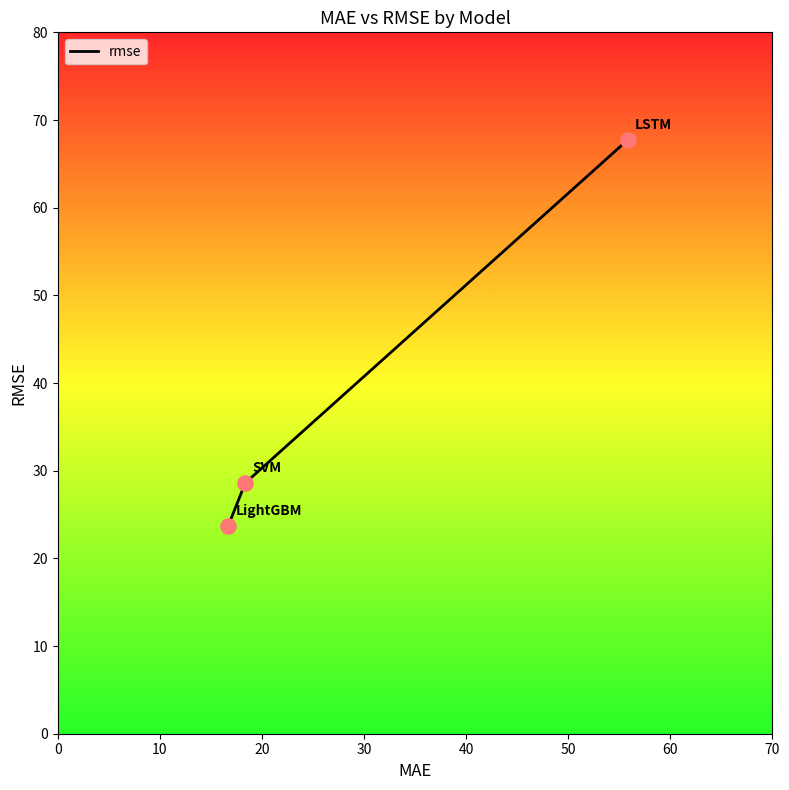

What is the change in value from 0 to 20?

+44.0